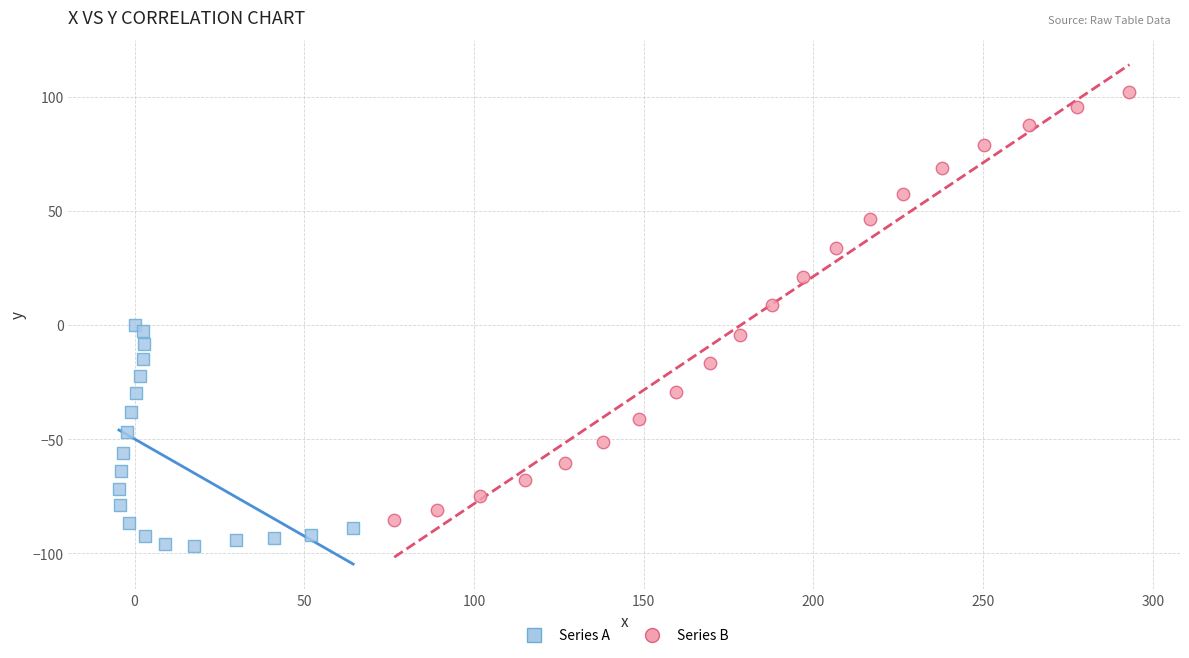

Which series reaches the maximum Y coordinate?

Series B